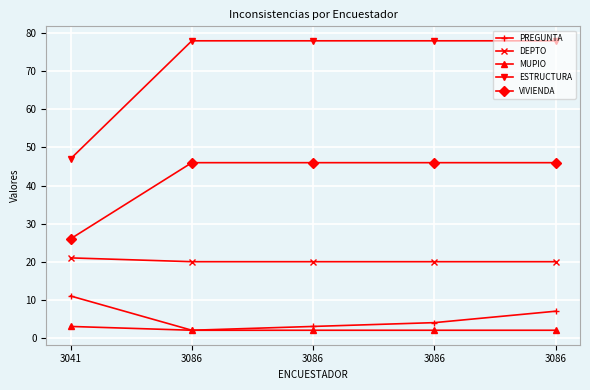

What are all the series names shown in the legend?

PREGUNTA, DEPTO, MUPIO, ESTRUCTURA, VIVIENDA